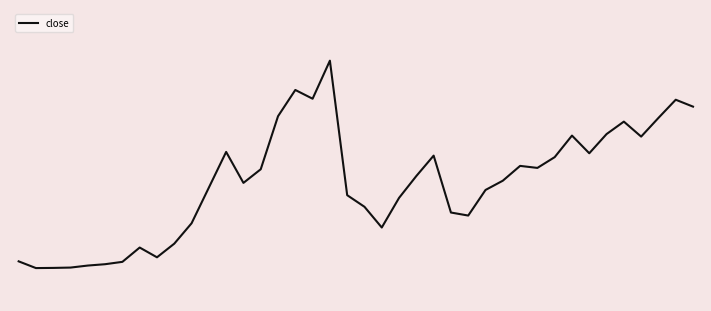

At which category does the chart reach its peak across all series?

18